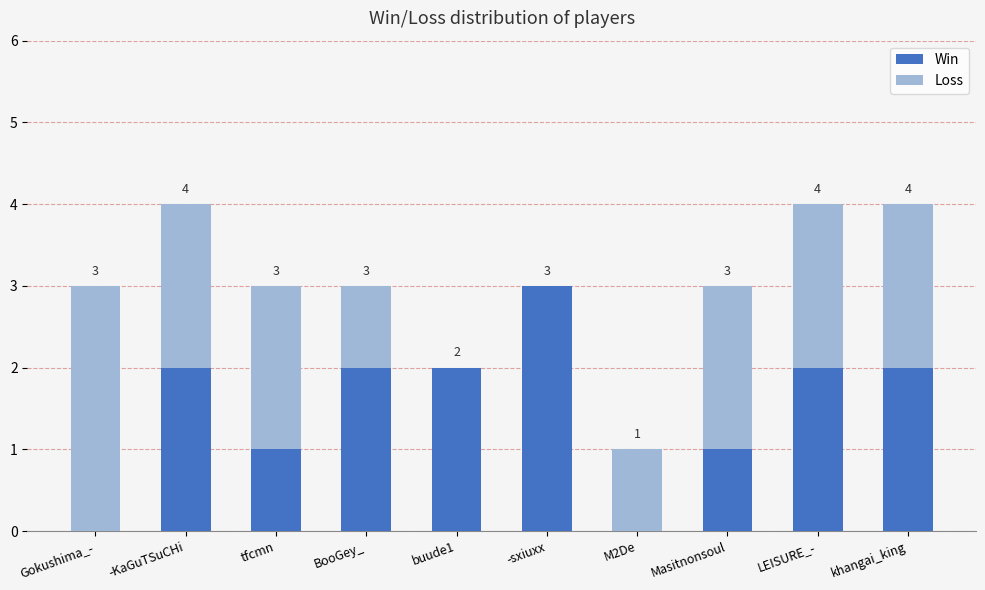

Reading left to right, list the values for the Win series.

Gokushima_-=0	-KaGuTSuCHi=2	tfcmn=1	BooGey_=2	buude1=2	-sxiuxx=3	M2De=0	Masitnonsoul=1	LEISURE_-=2	khangai_king=2